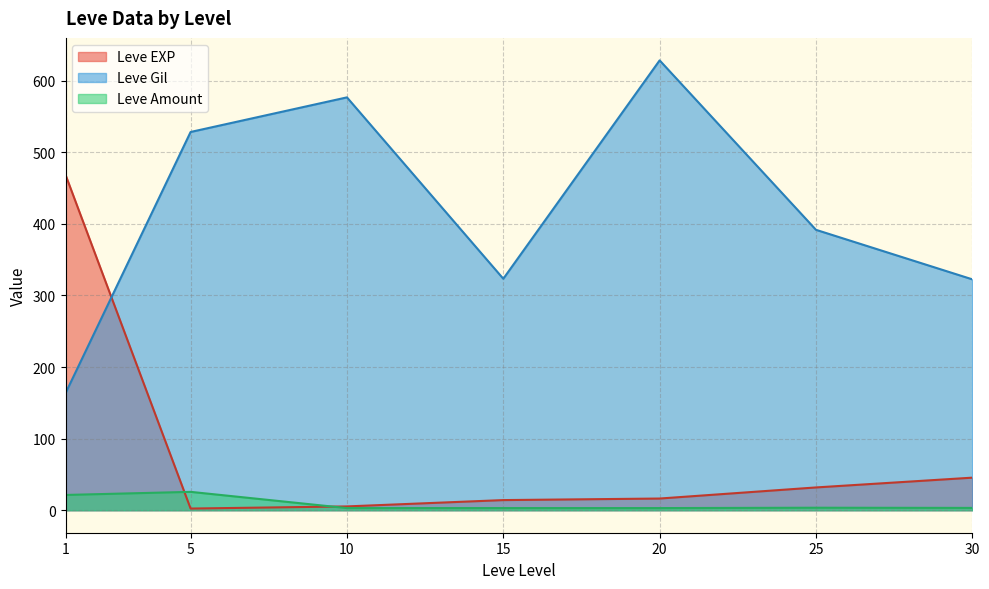

Is it true that Leve Amount equals 5 at 25?

False